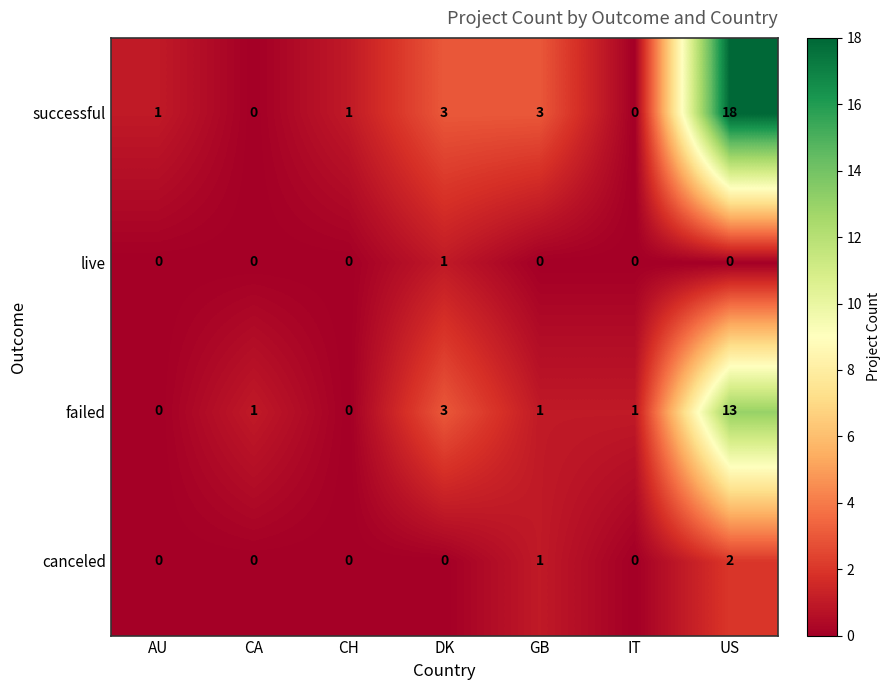

Rank the series at US from lowest to highest value.

live, canceled, failed, successful